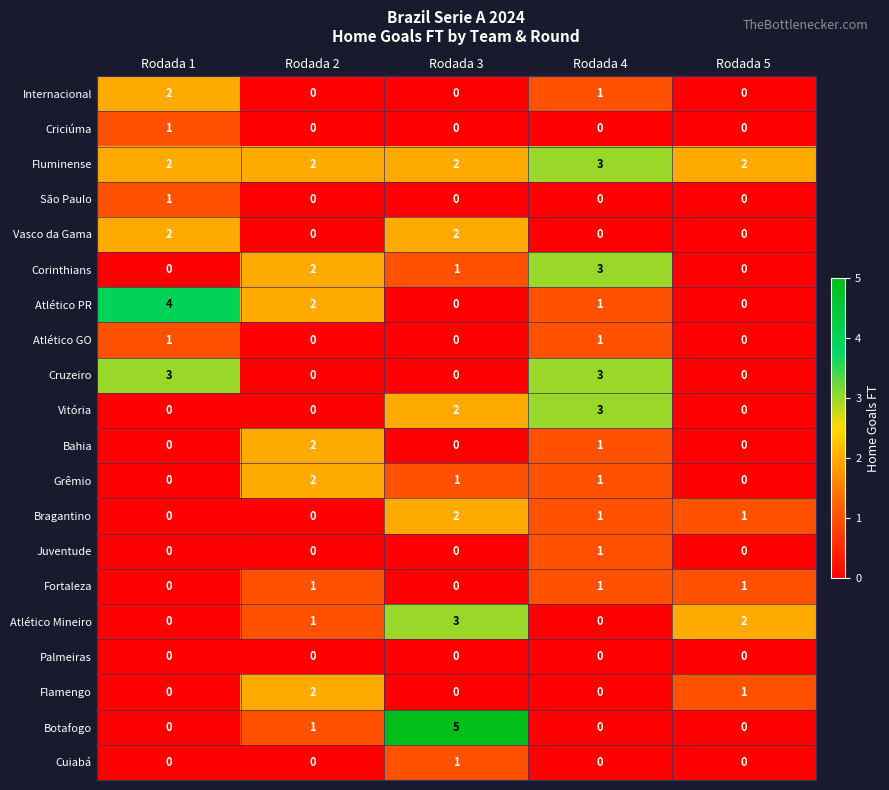

At which category does the chart reach its peak across all series?

Rodada 3